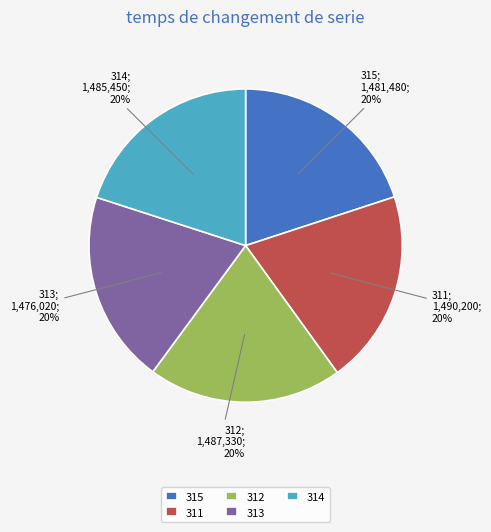

Is the sum of 314 and 311 greater than half?

No